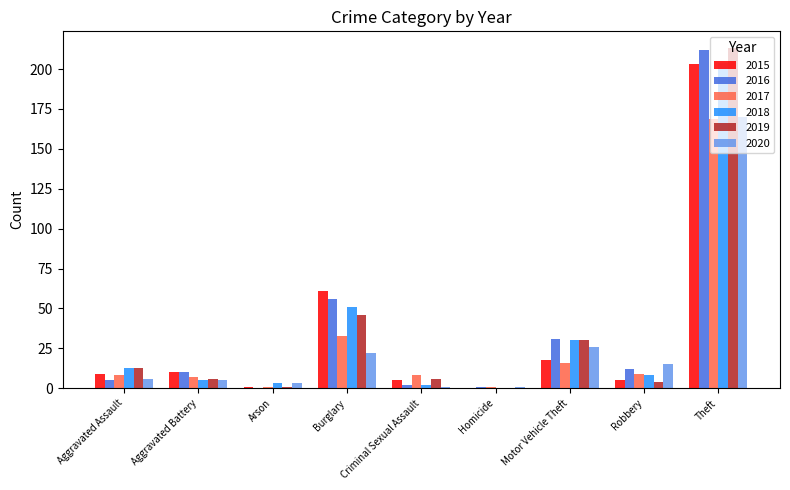

What is the sum of all 2020 values?

249